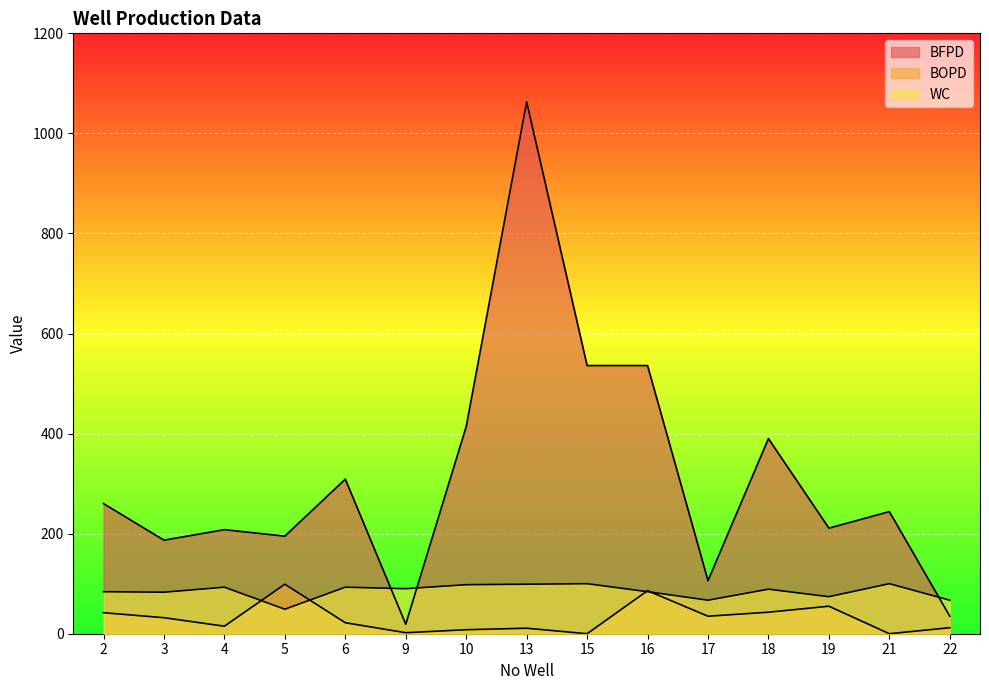

At how many categories does at least one series exceed 97?

13